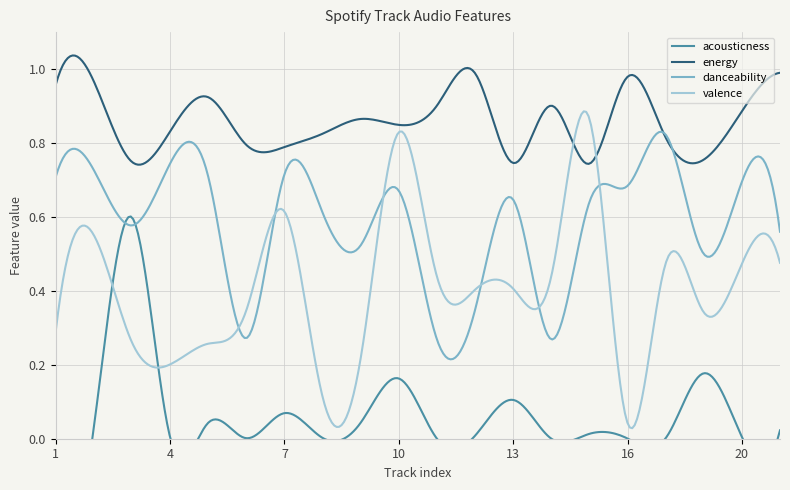

What is the total value across all series at 15?

2.3